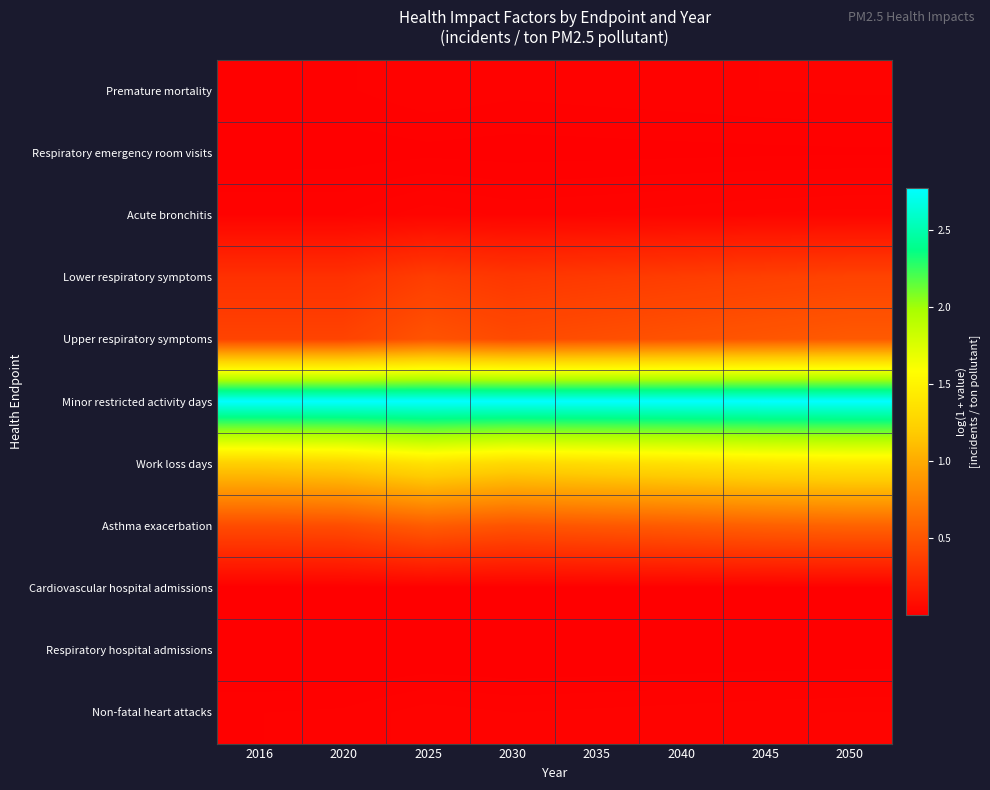

Which series has the largest total across all categories?

Minor restricted activity days